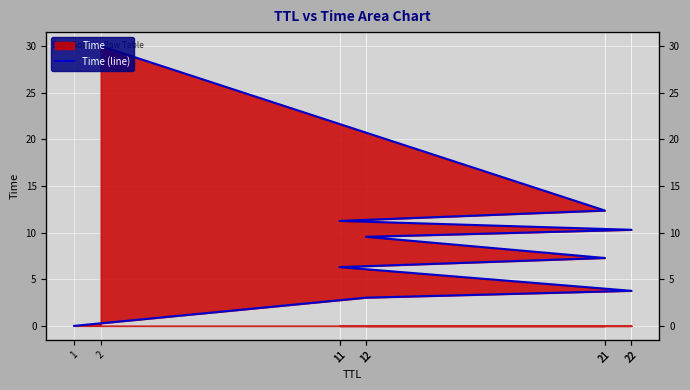

List the labels in order of value, smallest first.

1, 12, 22, 11, 21, 12, 22, 11, 21, 2